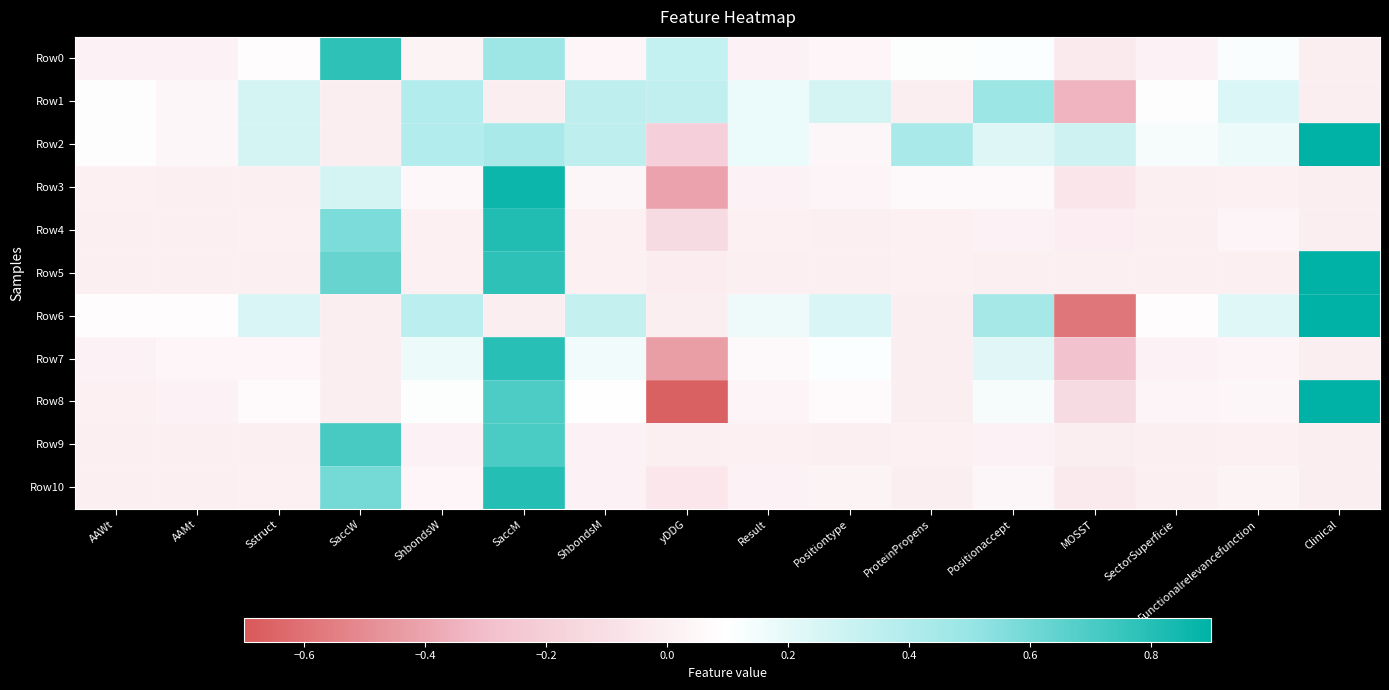

At how many categories does at least one series exceed 0?

16